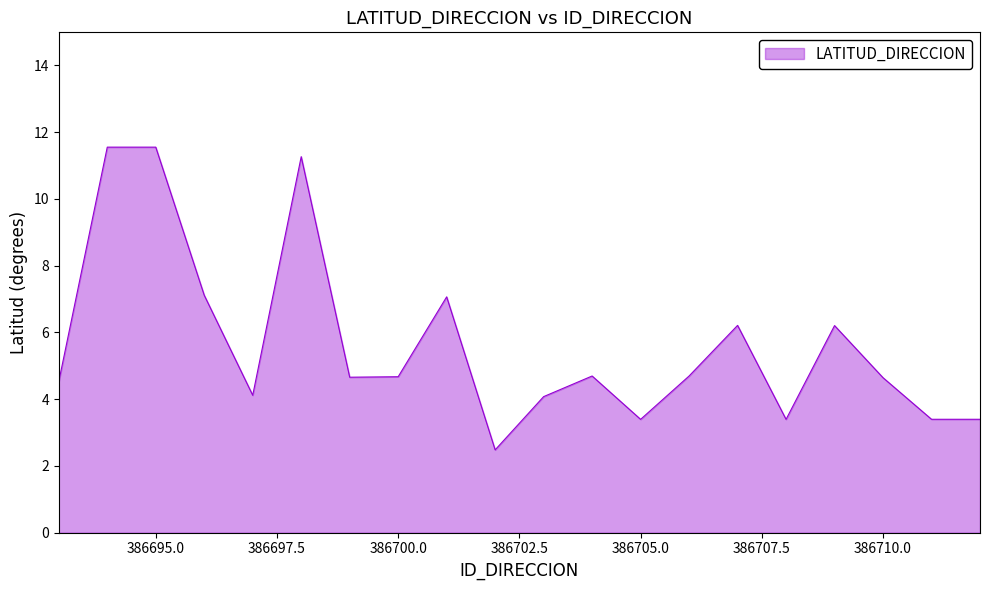

What is the greatest value displayed?

11.6